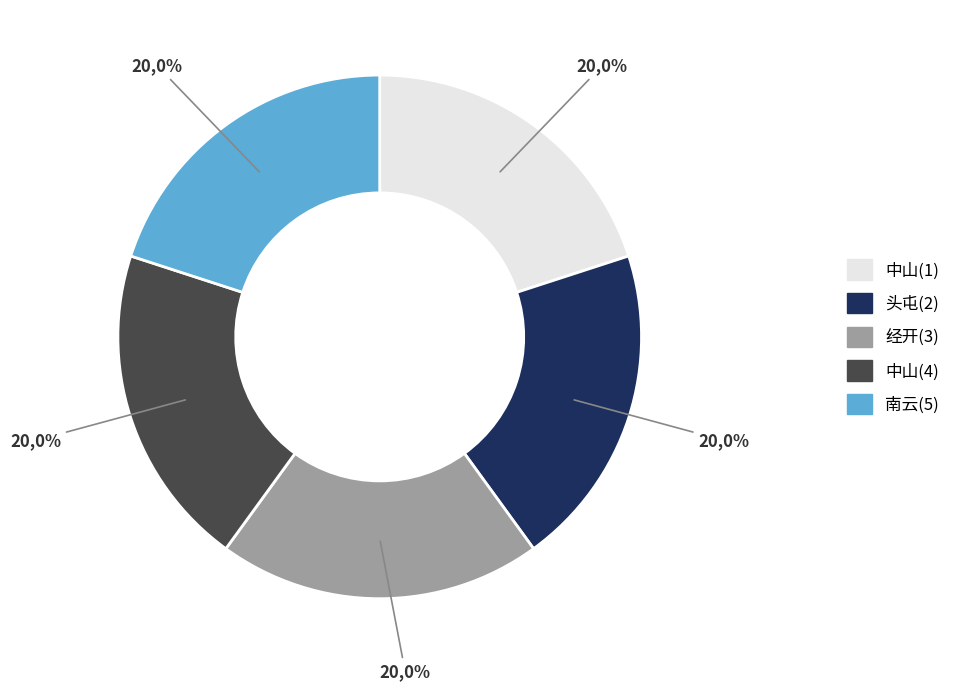

What is the smallest slice in the pie chart?

中山(1)